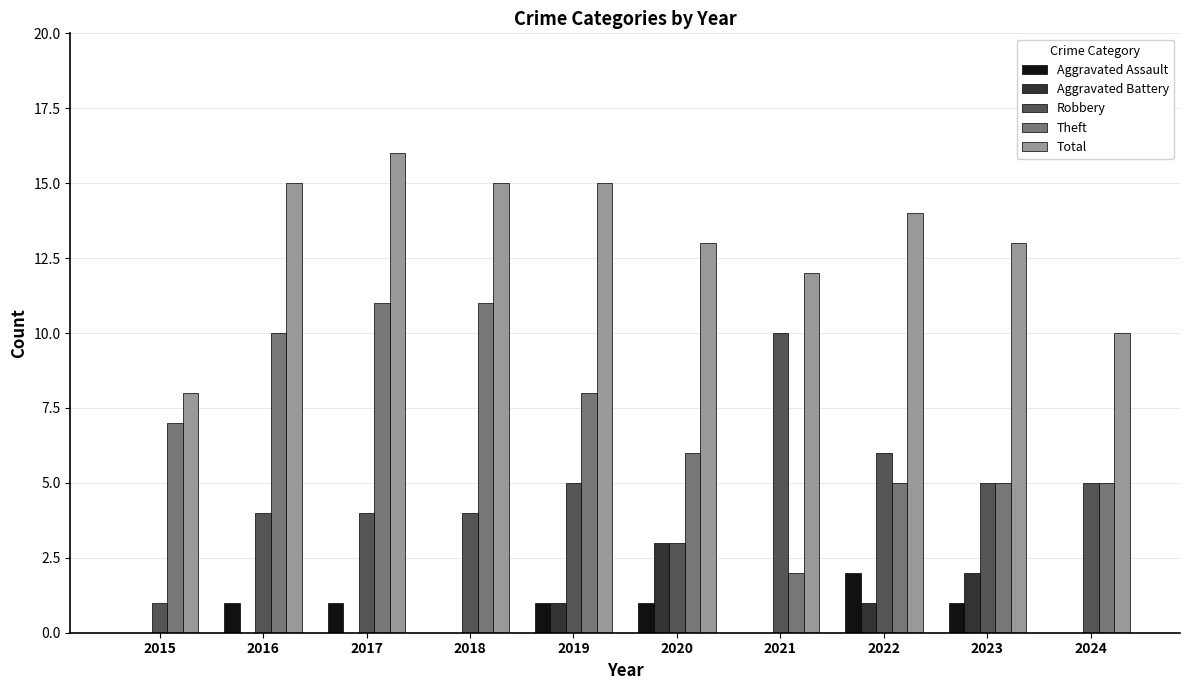

Which series has the largest total across all categories?

Total